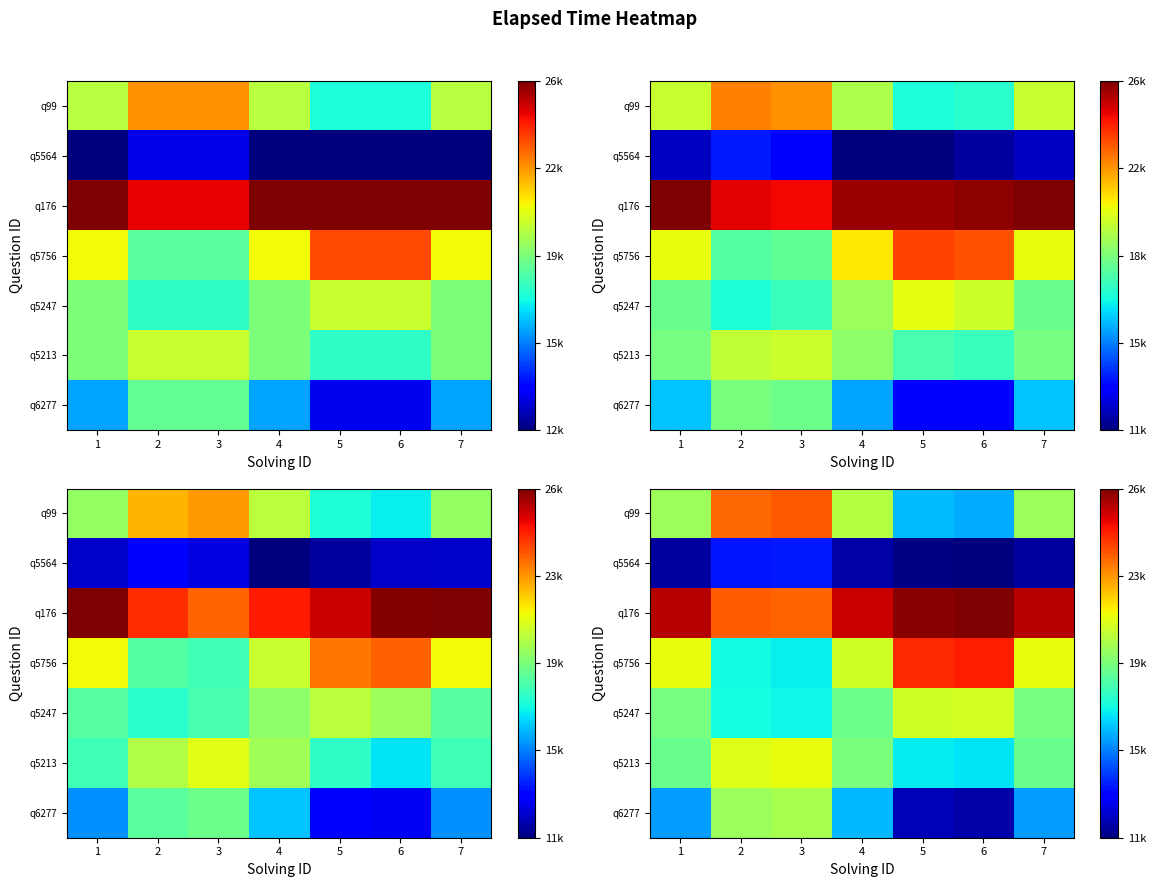

How many values in the q6277 series are below 15790?

2